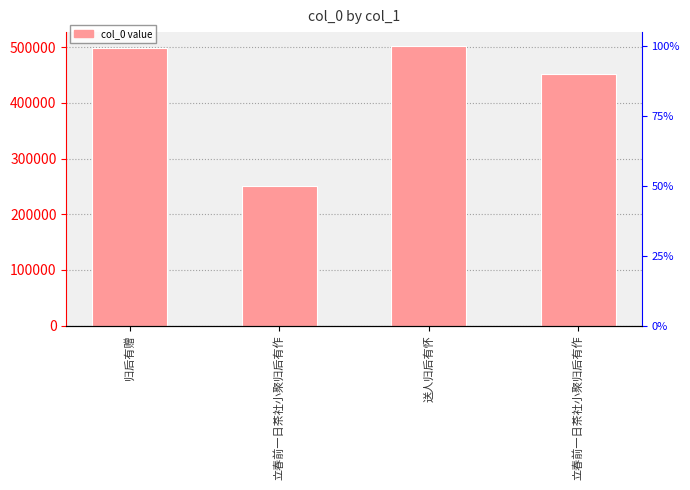

What is the approximate value at 送人归后有怀?

502156